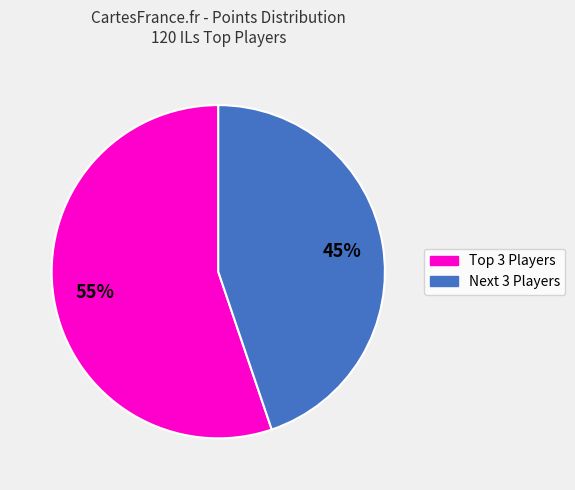

Is there any slice that represents more than half of the pie?

Yes